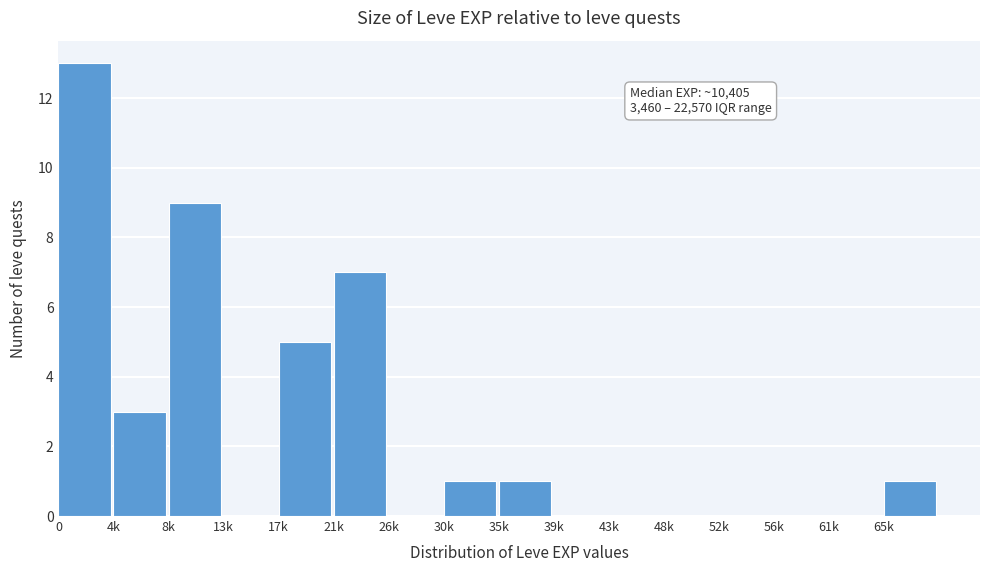

Reading left to right, list all the values displayed in this chart.

0=13	4k=3	8k=9	13k=0	17k=5	21k=7	26k=0	30k=1	35k=1	39k=0	43k=0	48k=0	52k=0	56k=0	61k=0	65k=1